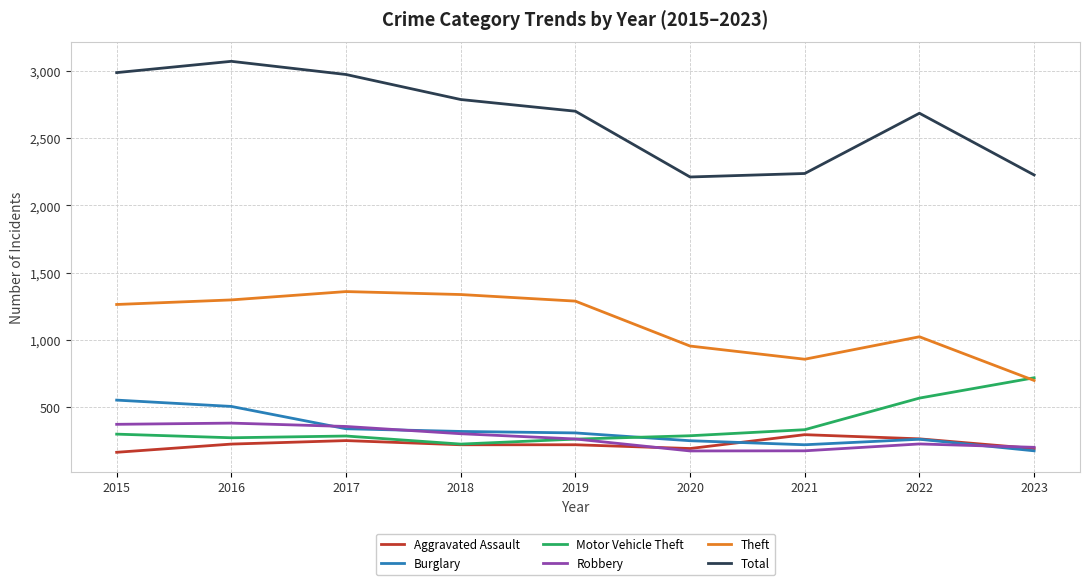

True or false: Total and Burglary cross at least once.

False